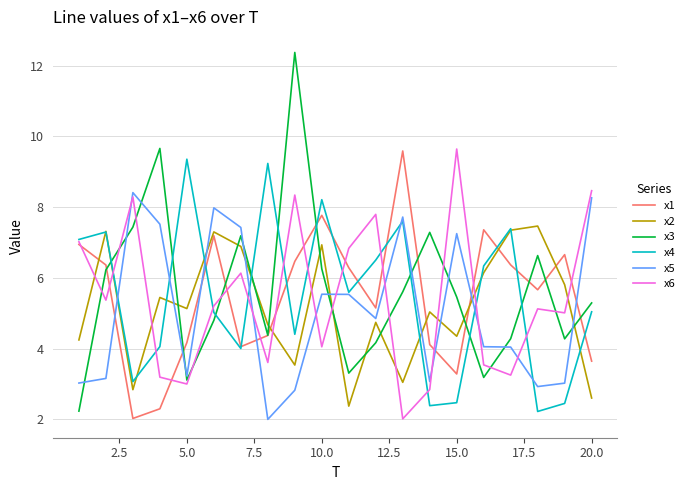

What is the minimum value shown in the chart?

2.0